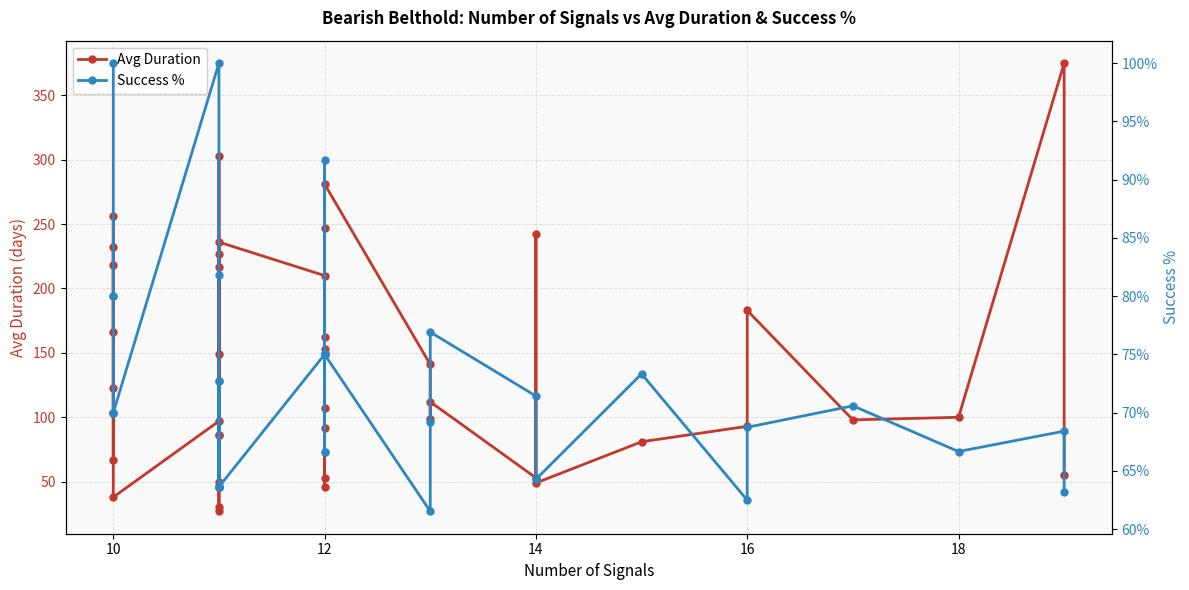

Between 12 and 18, which is larger?

18